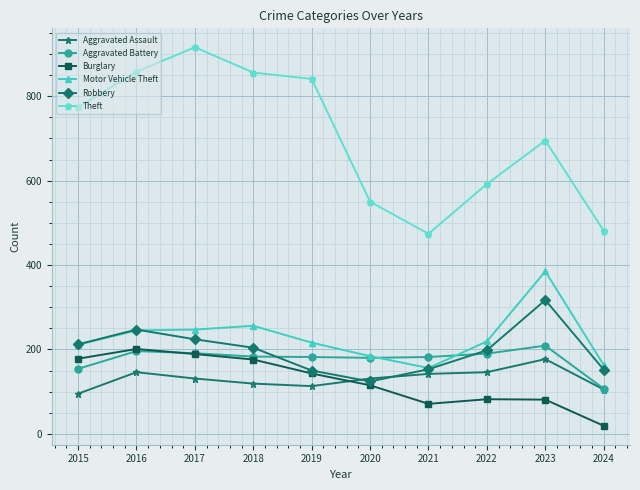

Which series has the largest range (max minus min)?

Theft